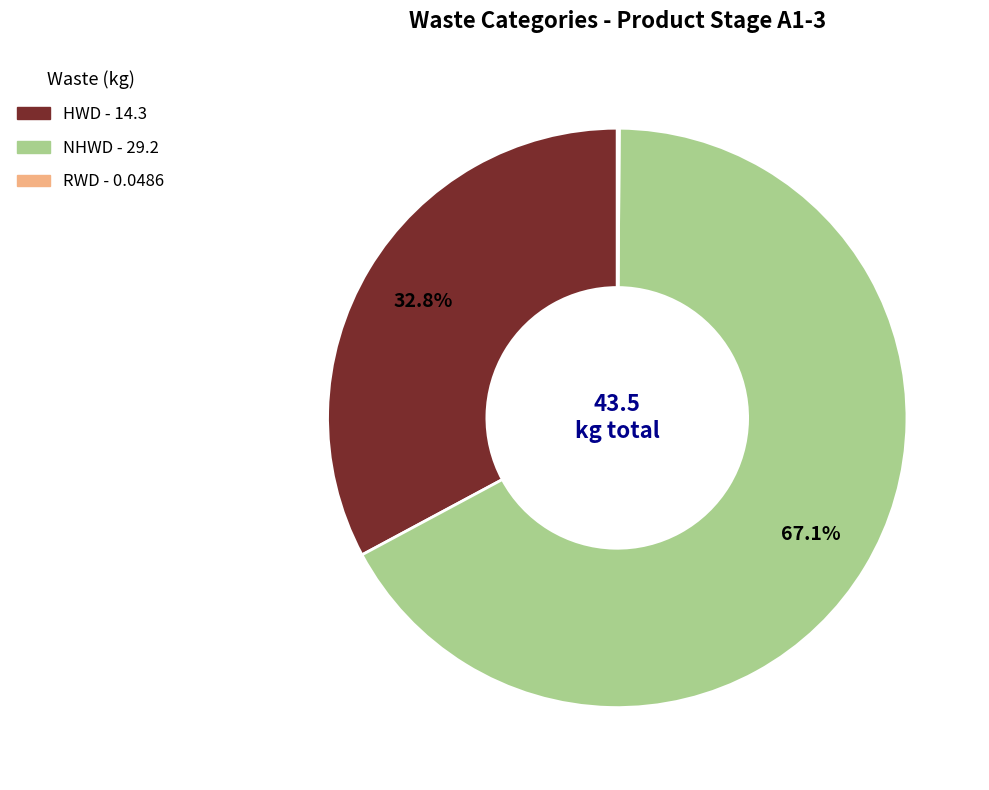

Is there a majority slice in this chart?

Yes